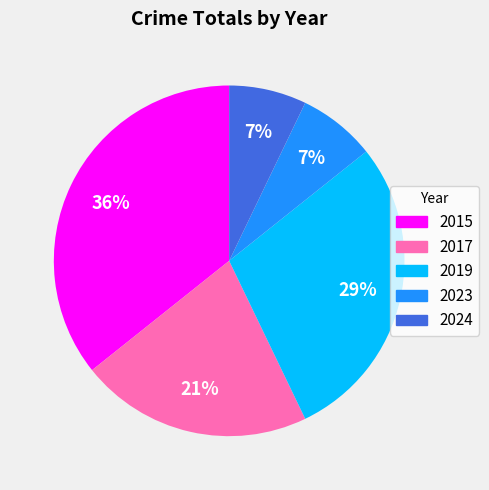

Is 2024 the majority of the pie?

No